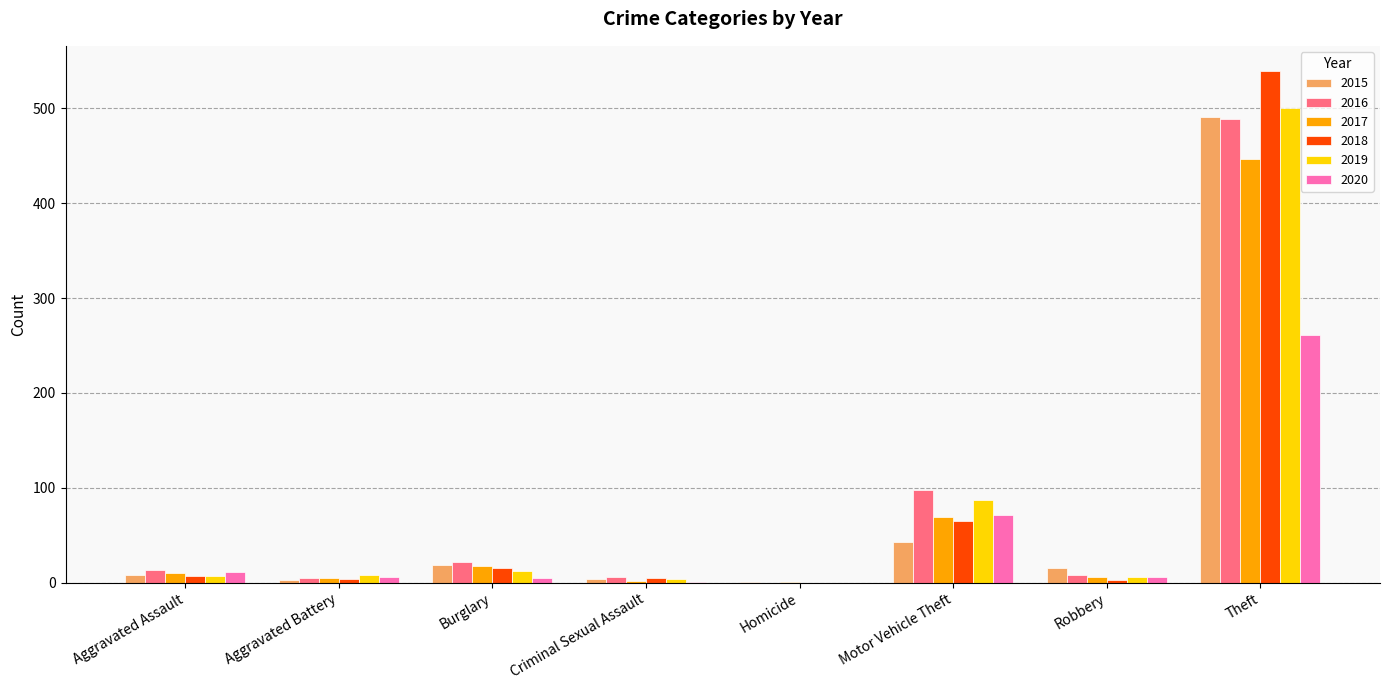

What is the maximum value shown in the chart?

539